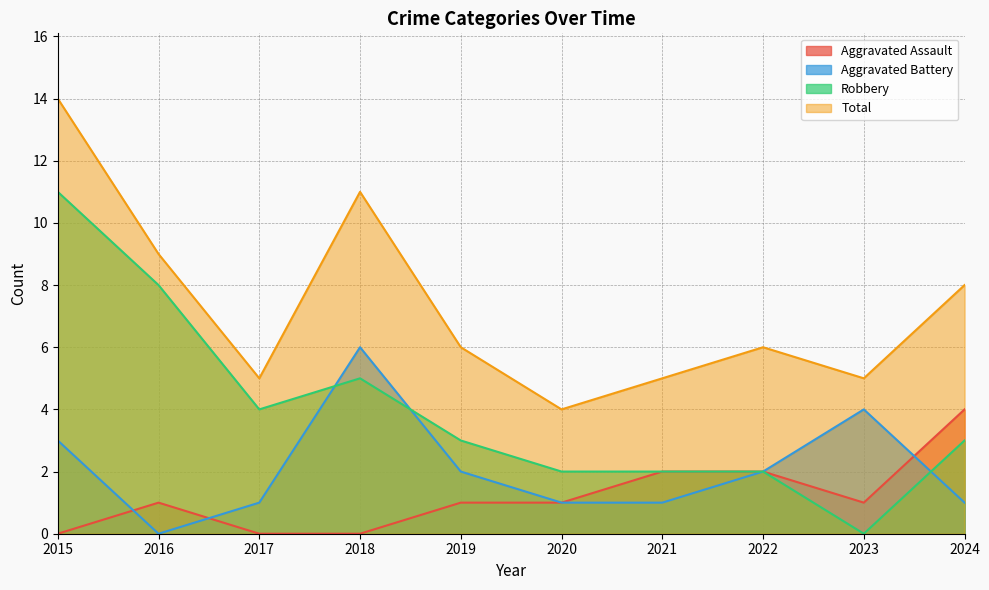

True or false: Total has more than 2 points higher than both neighbors.

False